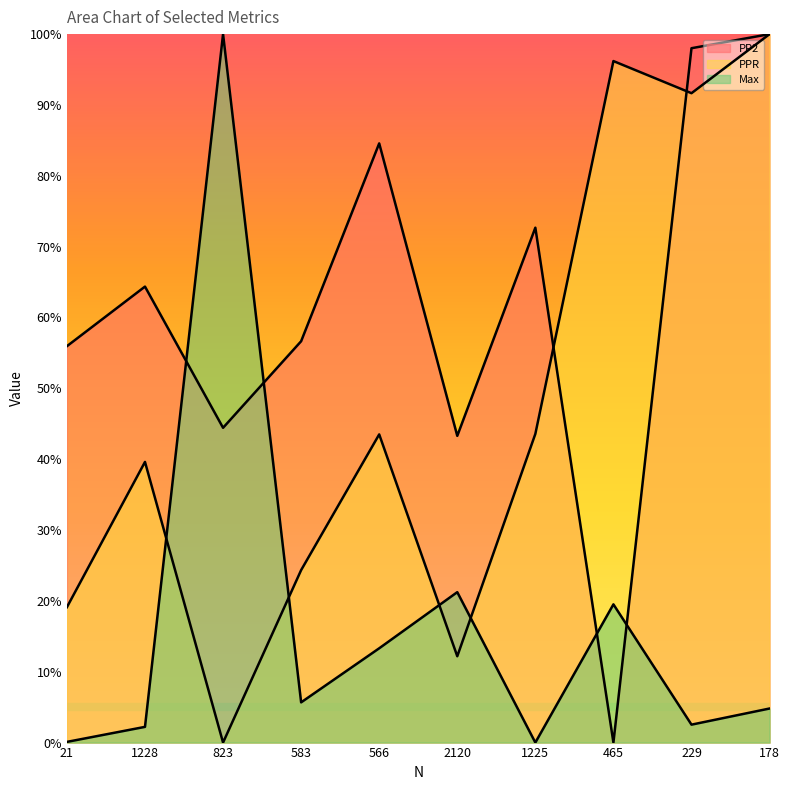

How many series are shown in this chart?

3